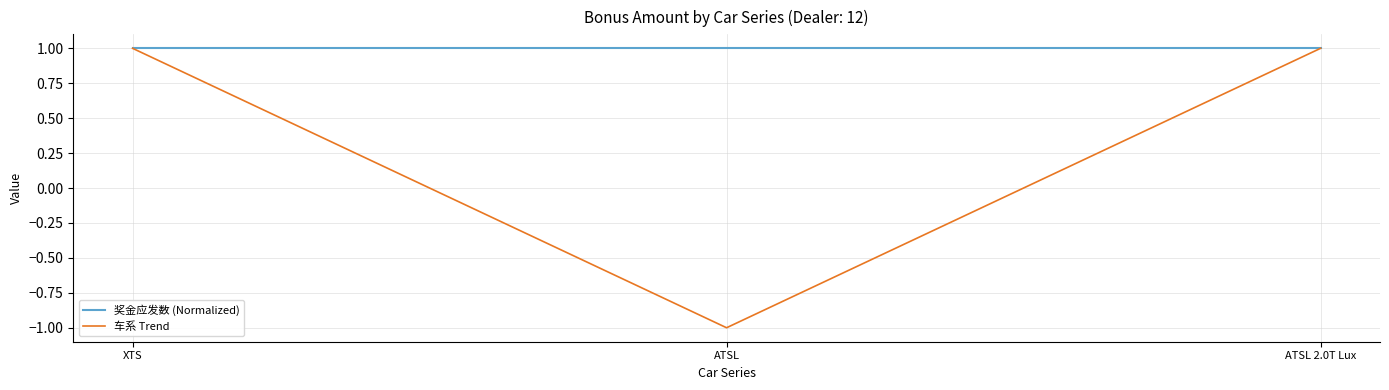

The value of 车系 Trend at XTS is 2. True or false?

False